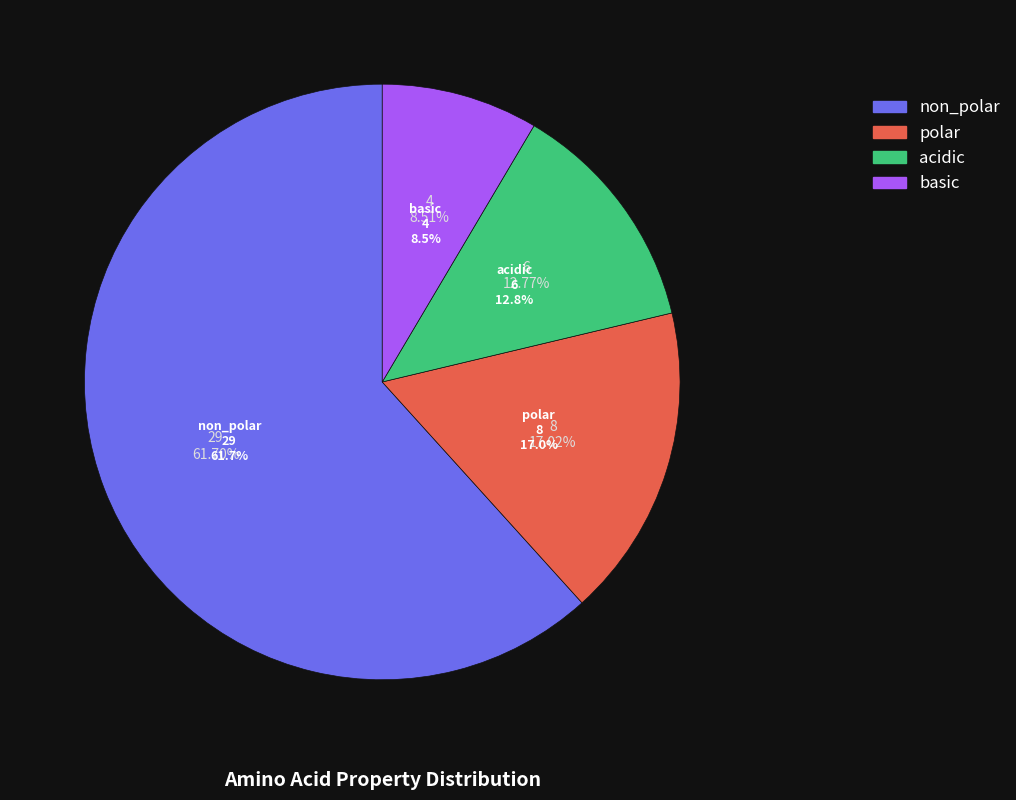

What is the ratio of the value at non_polar to the value at polar?

3.6